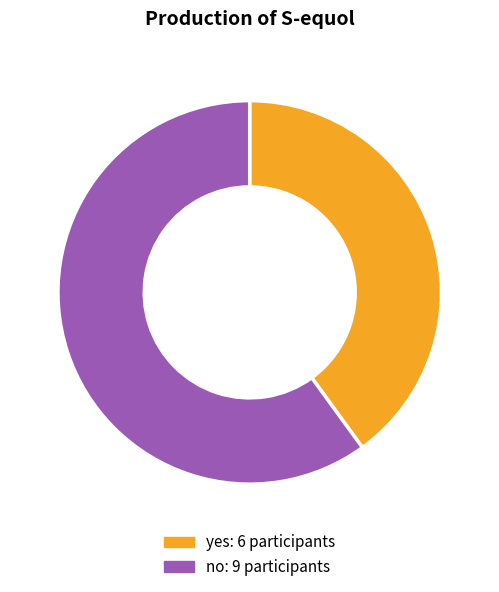

Which category has the biggest portion of the pie?

no